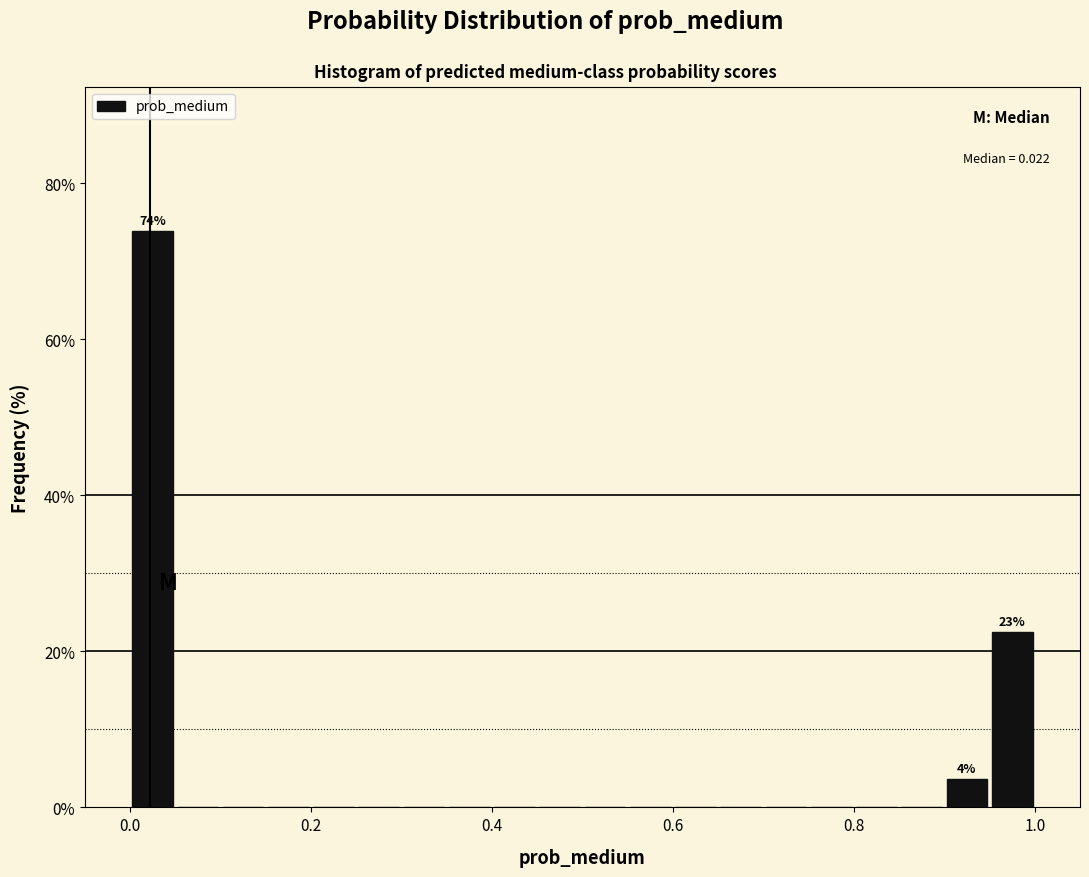

Around what value on the x-axis is the tallest bar? Give the approximate position of its centre, as read against the axis.

0.02